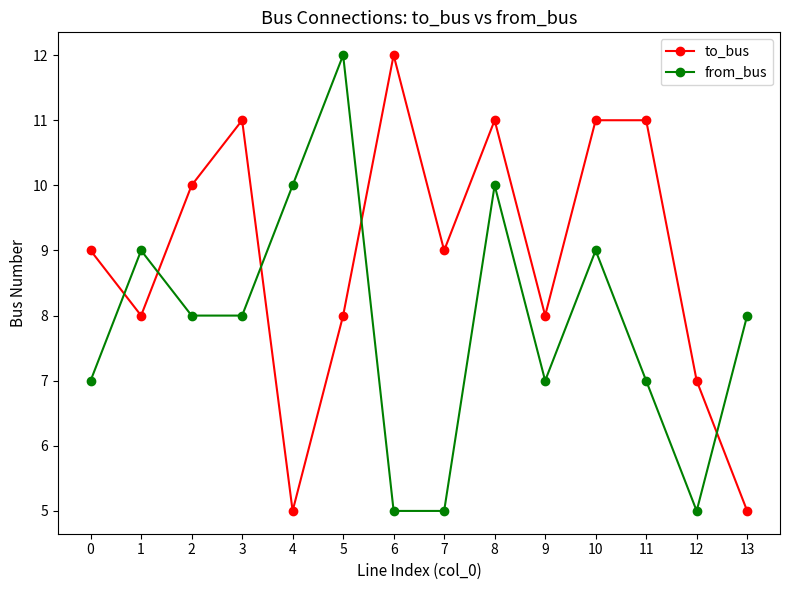

True or false: from_bus and to_bus cross at least once.

True